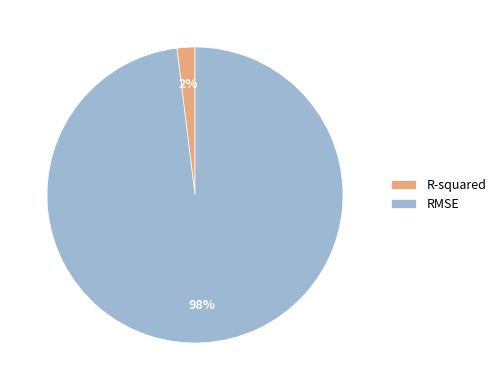

Do R-squared and RMSE together represent more than half of the pie?

Yes